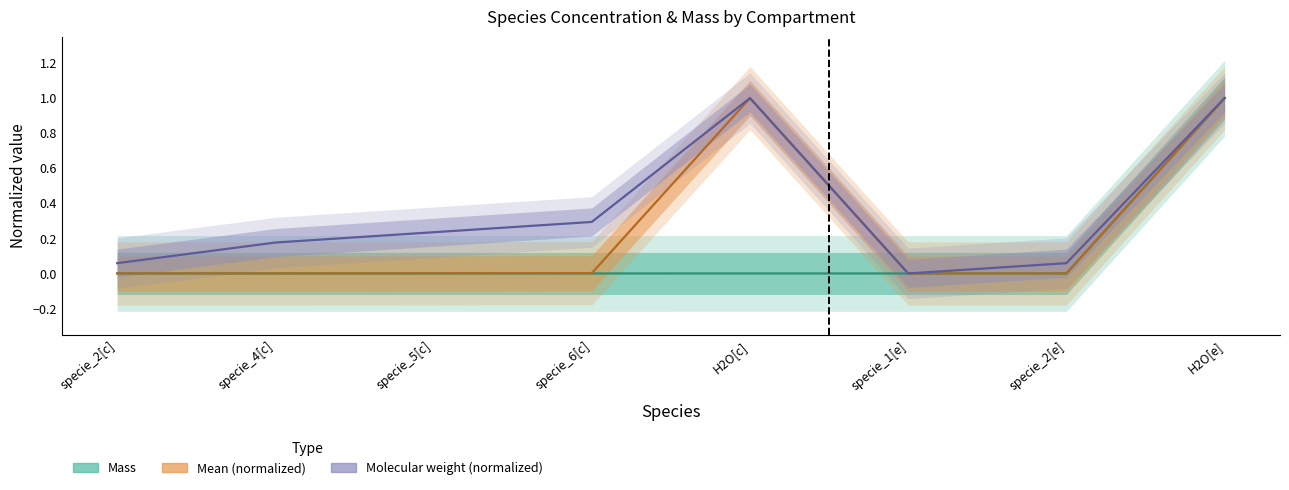

True or false: Mass has more than 2 interior local peaks.

False